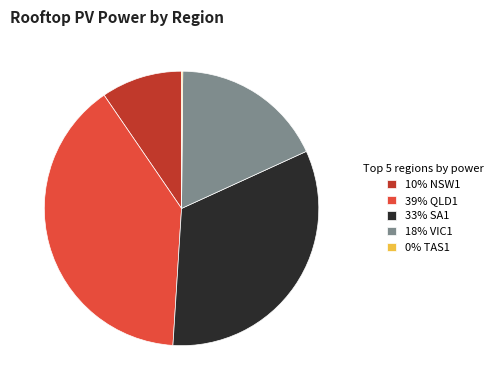

Which category has the biggest portion of the pie?

39% QLD1